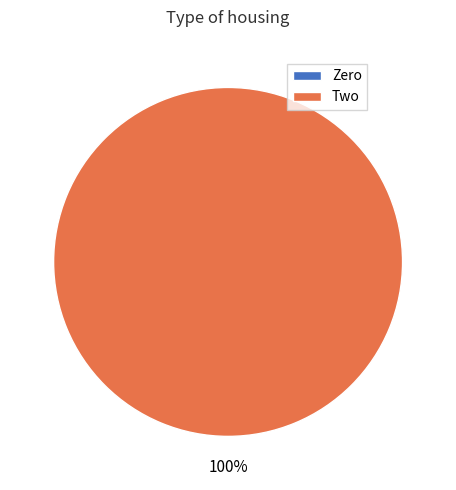

Does Two account for over 50% of the chart?

Yes